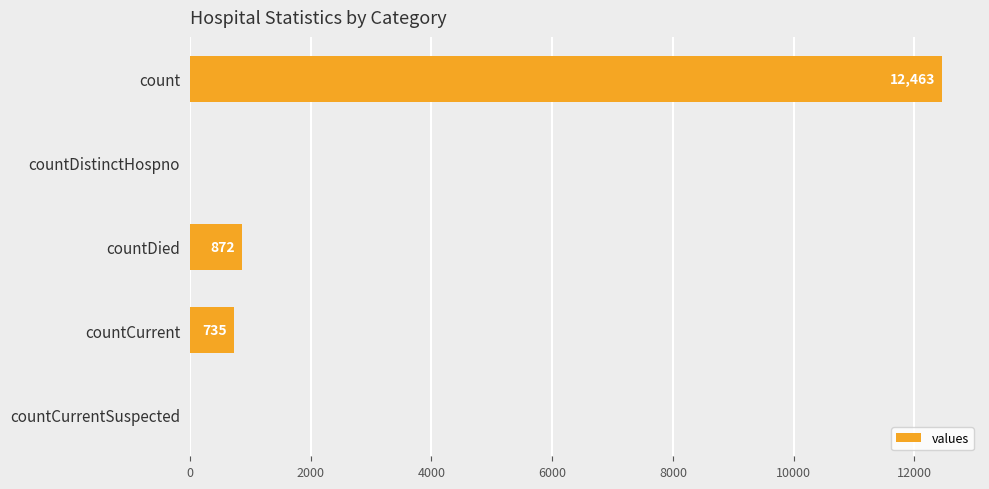

What is the sum of the values at count and countDied?

13335